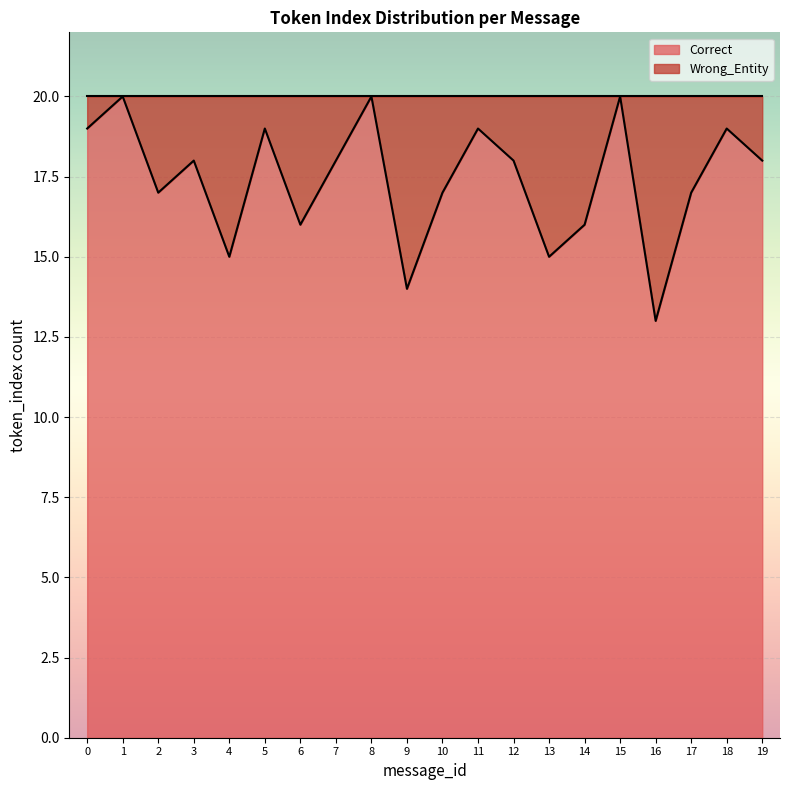

Rank the series by their maximum value, from highest to lowest.

Correct, Wrong_Entity